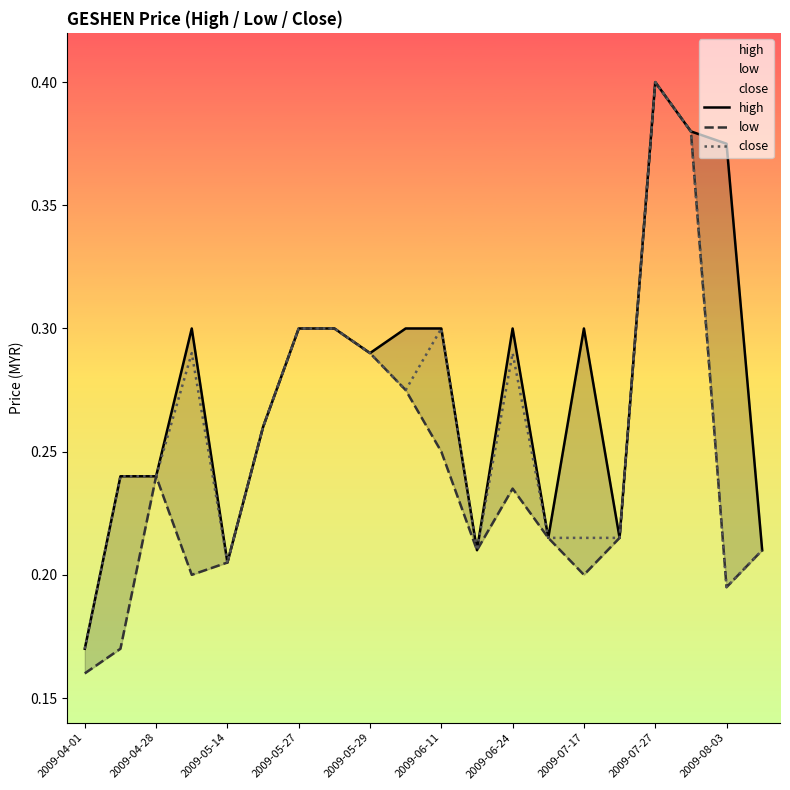

Does the chart have visible grid lines?

No